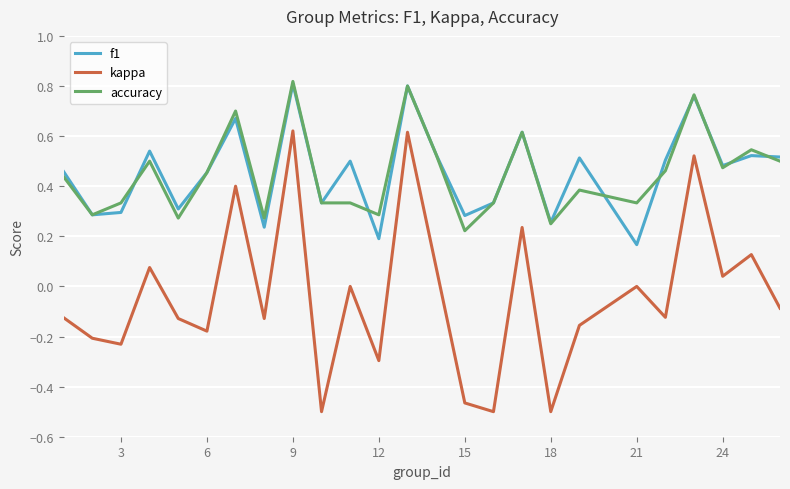

True or false: f1 and kappa cross at least once.

False